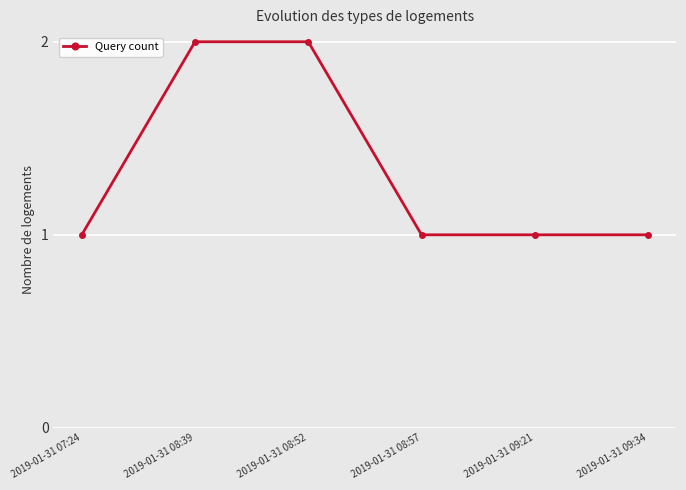

What is the greatest value displayed?

2